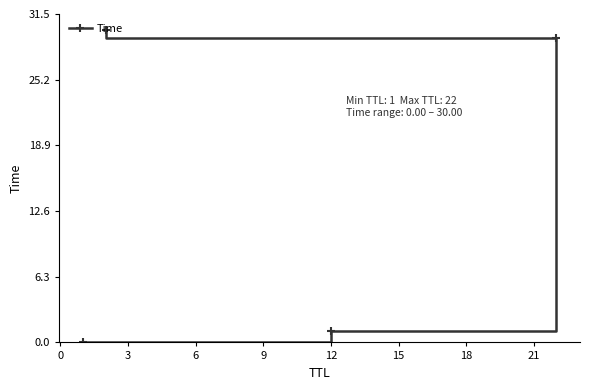

What is the maximum value shown in the chart?

30.0